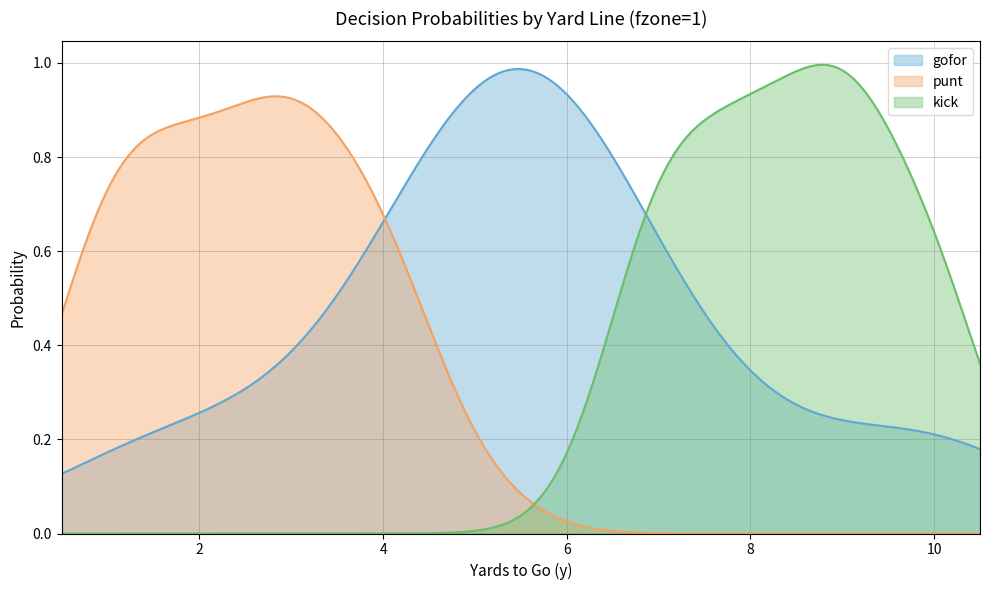

How many positive values does the punt series have?

5